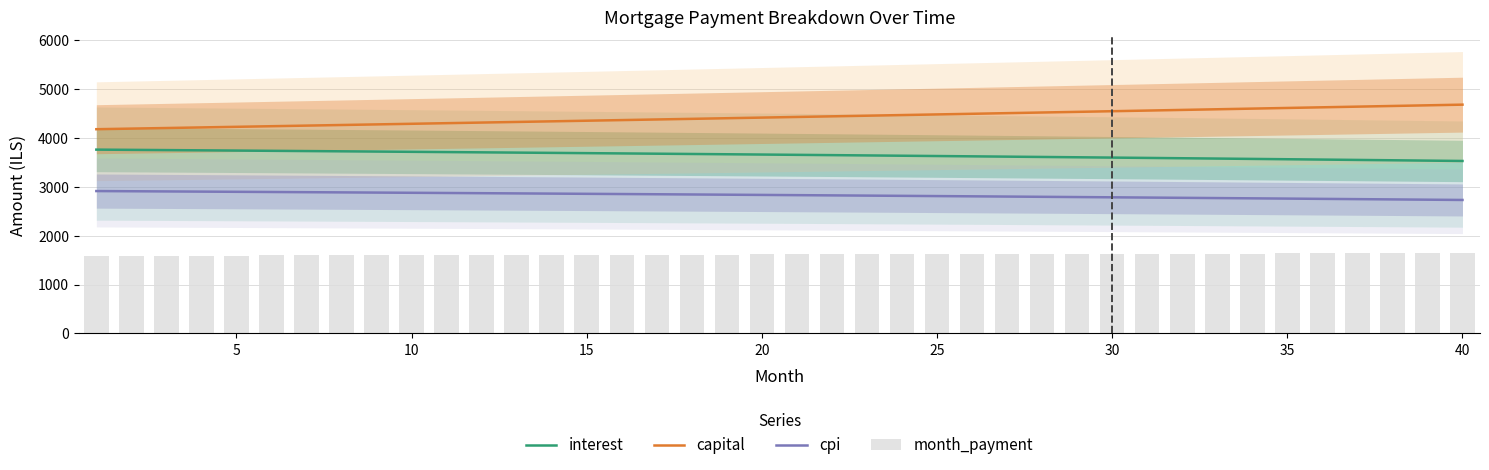

True or false: capital and cpi intersect in this chart.

False